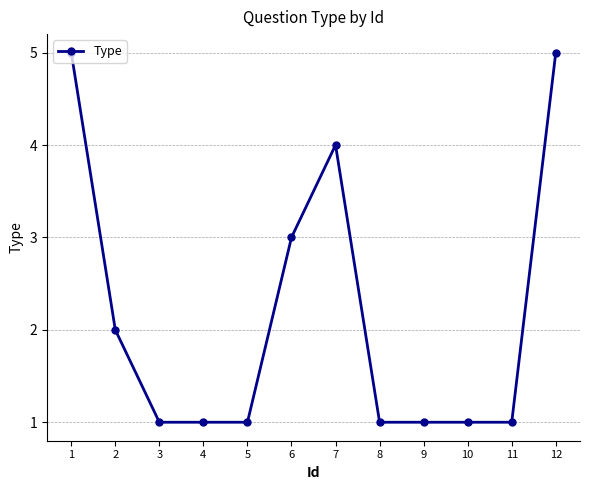

What is the greatest value displayed?

5